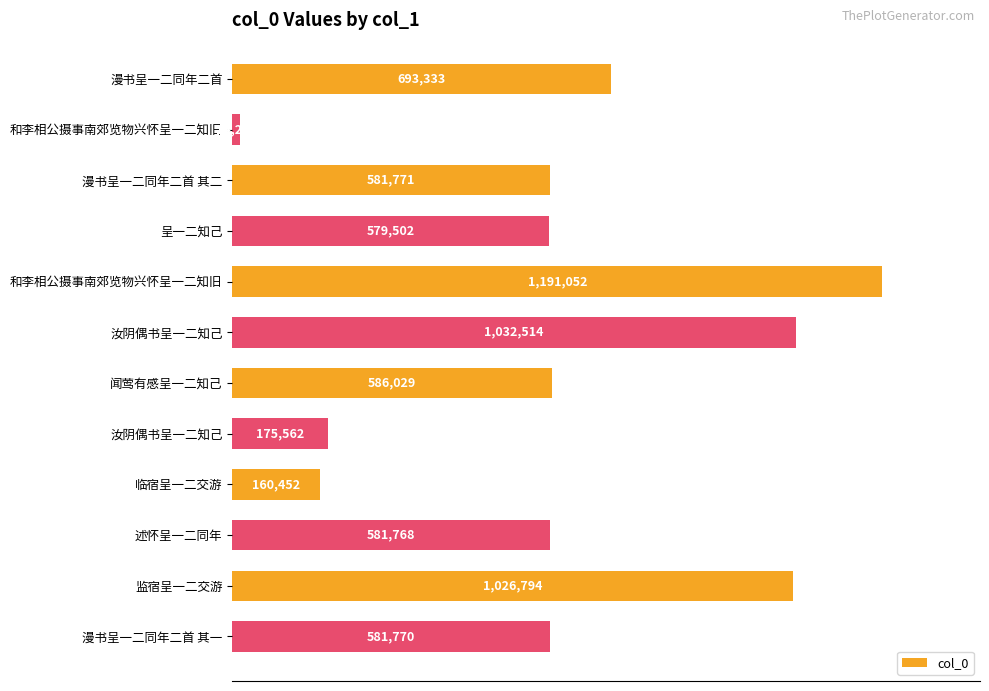

Does the chart contain any negative values?

No